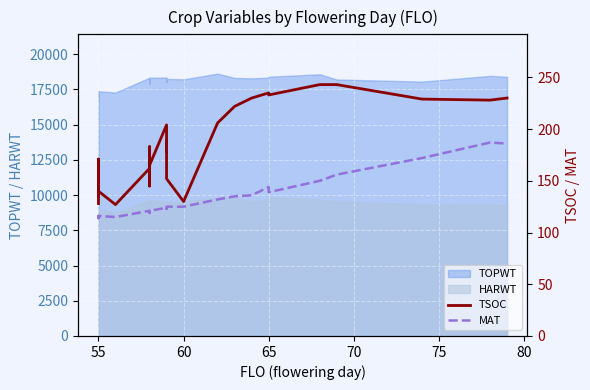

Is it true that TSOC equals 179 at 75?

False